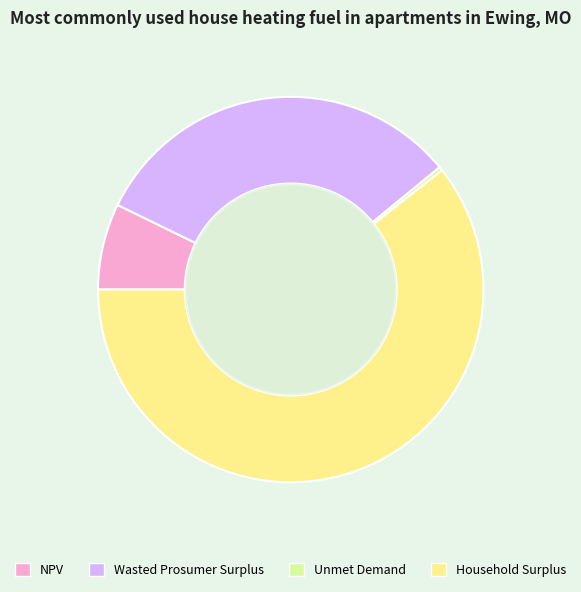

Approximately how many times larger is the value at Wasted Prosumer Surplus compared to NPV?

4.4